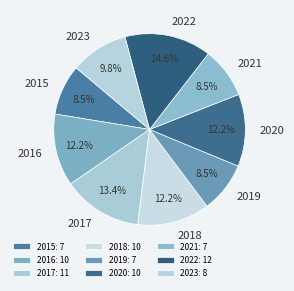

Count the number of slices in the pie.

9